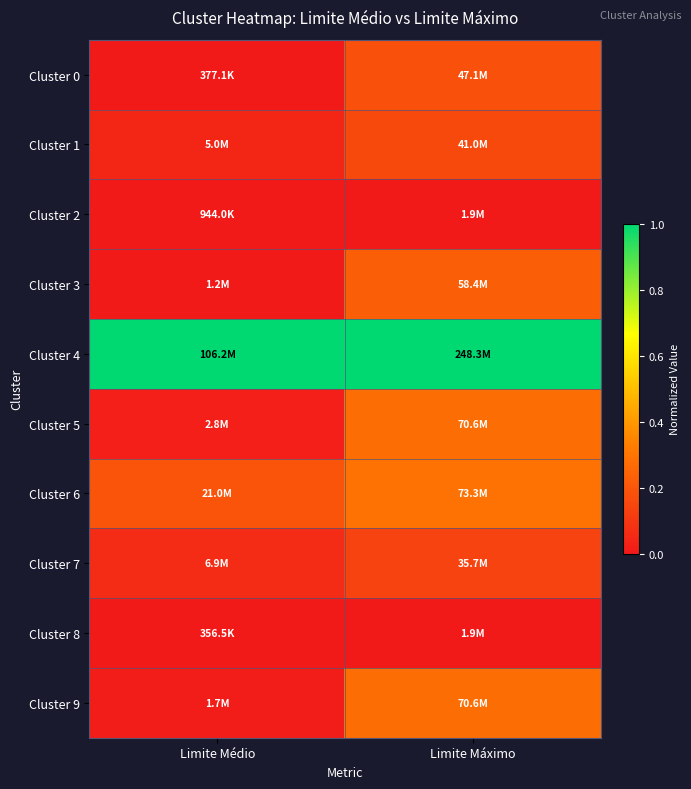

At which category is the sum across all series the highest?

Limite Máximo